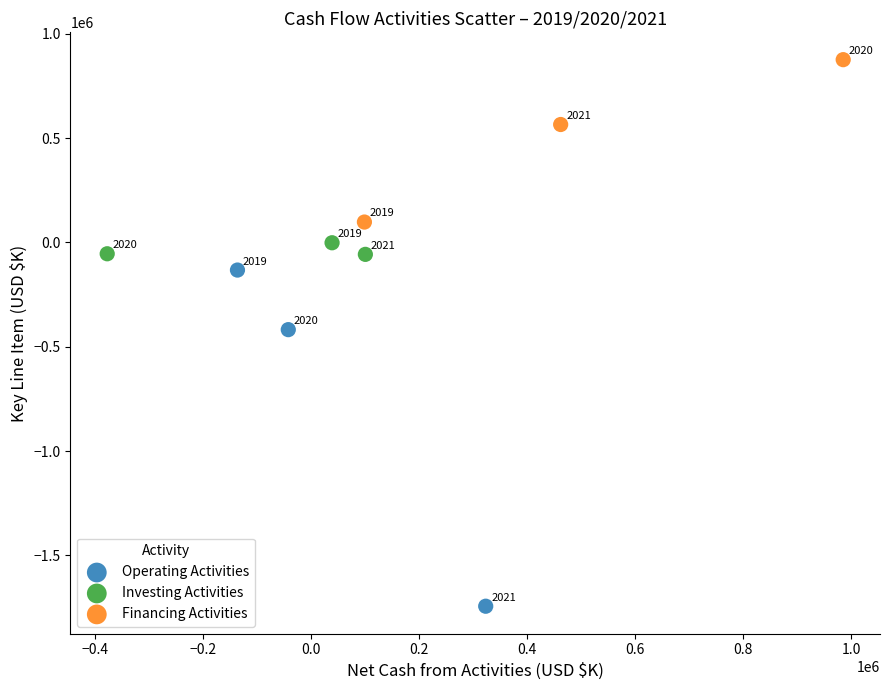

Which series contains the lowest Y value?

Operating Activities